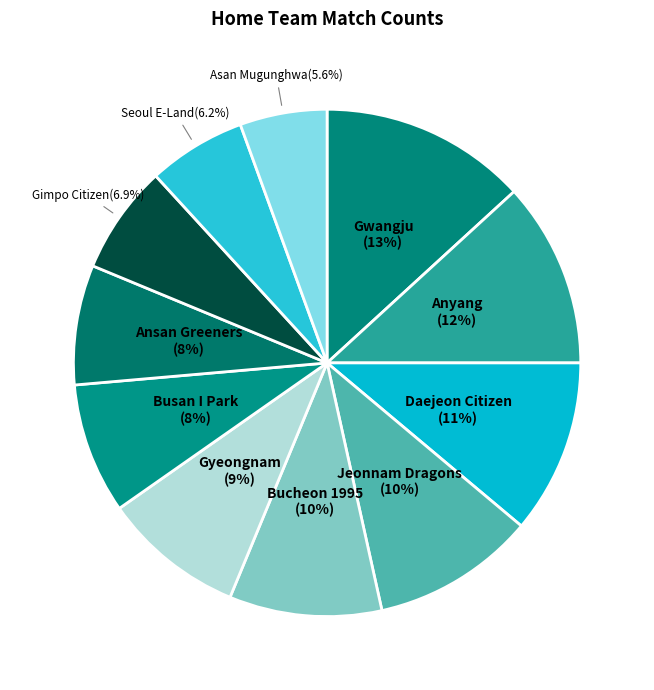

How many segments does this pie chart have?

11